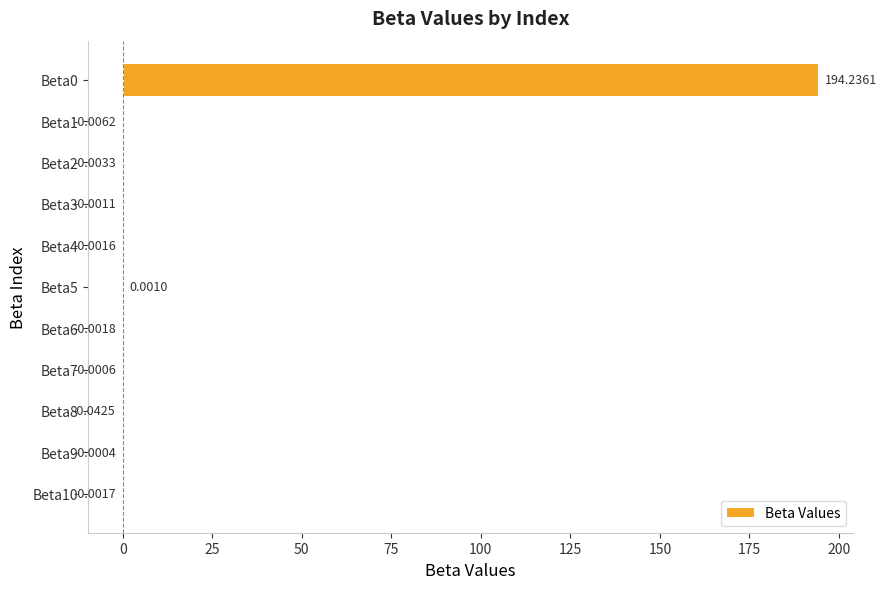

Between Beta5 and Beta2, which is larger?

Beta5